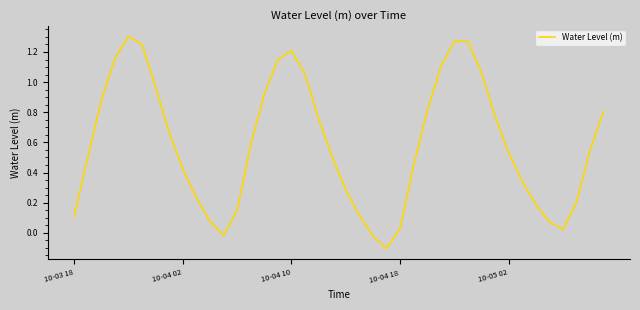

How many lines are shown in the chart?

1